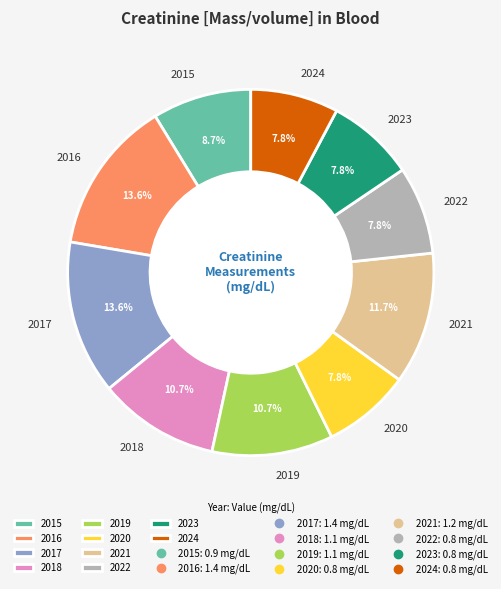

Between 2016 and 2023, which is larger?

2016